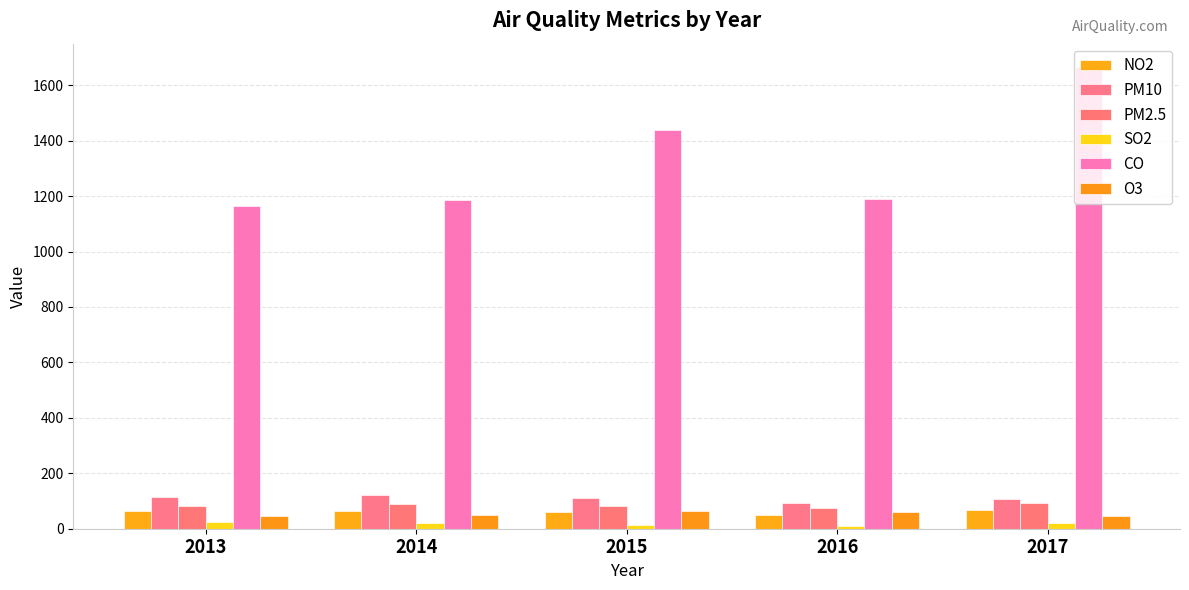

Count the number of categories in the chart.

5